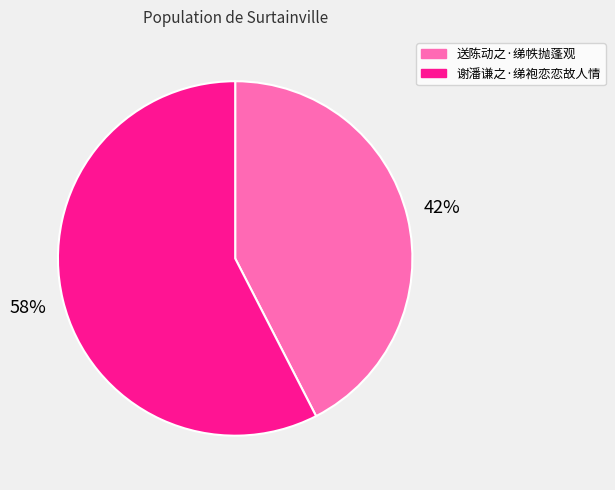

What is the majority slice?

谢潘谦之·绨袍恋恋故人情